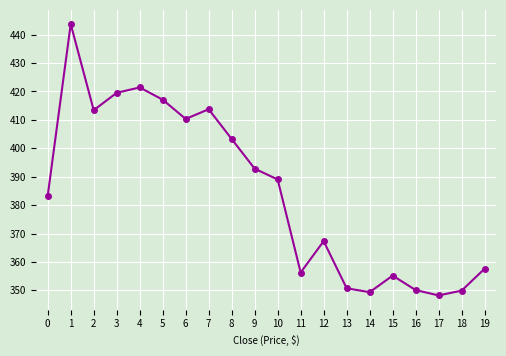

Is it true that the value at 12 is 541.9?

False